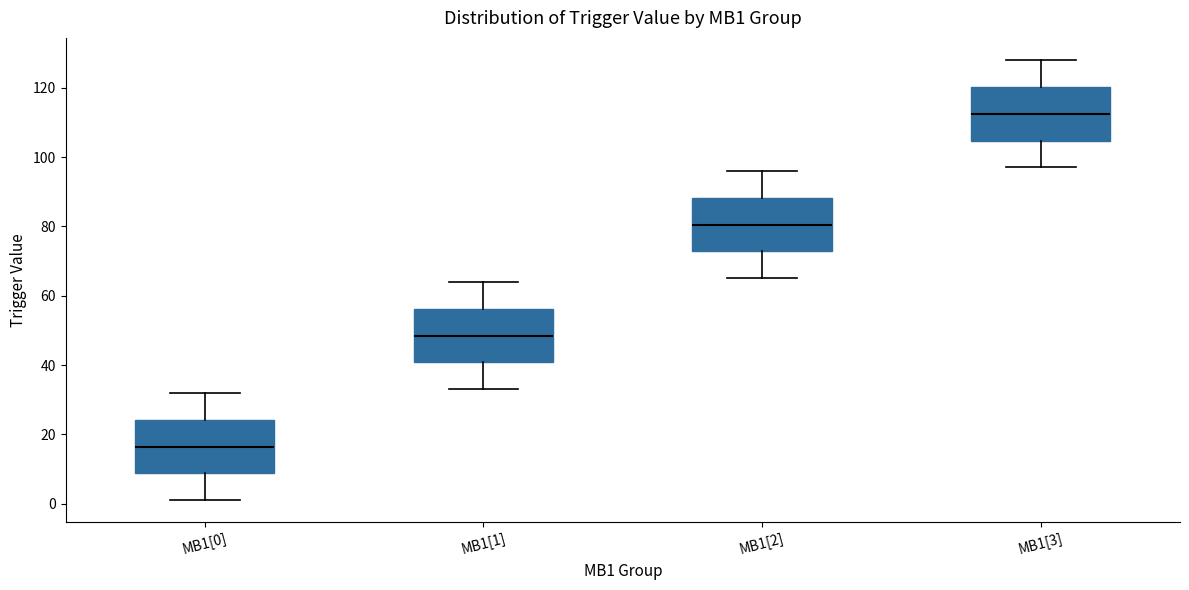

Where does the lower whisker of the box for MB1[2] end on the y-axis? The values are not printed on the chart, so give them approximately, as read against the axis.

66